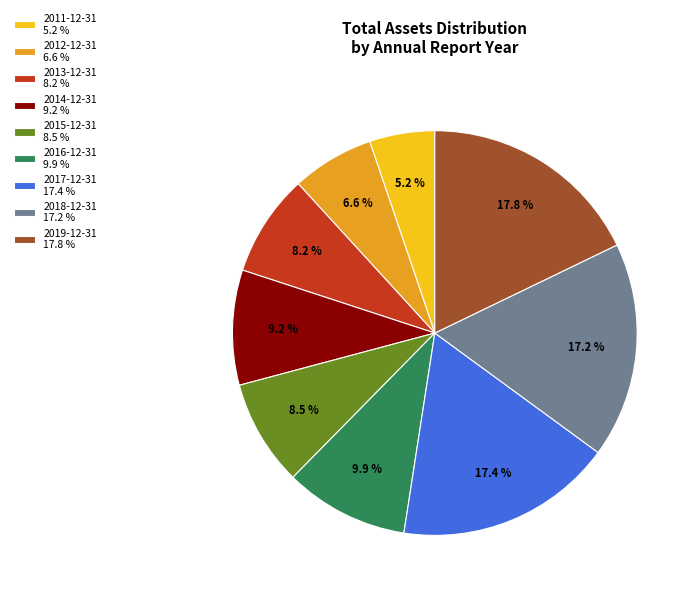

Is 2016-12-31 the majority of the pie?

No